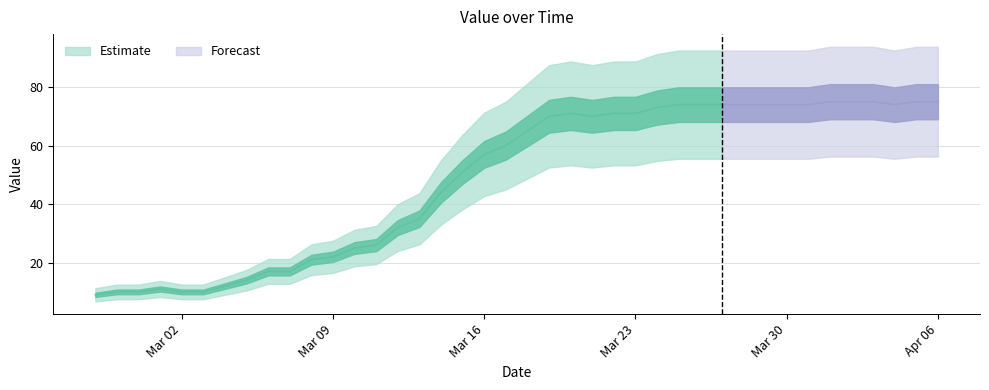

True or false: the data shows 4 at 2020-03-01.

False